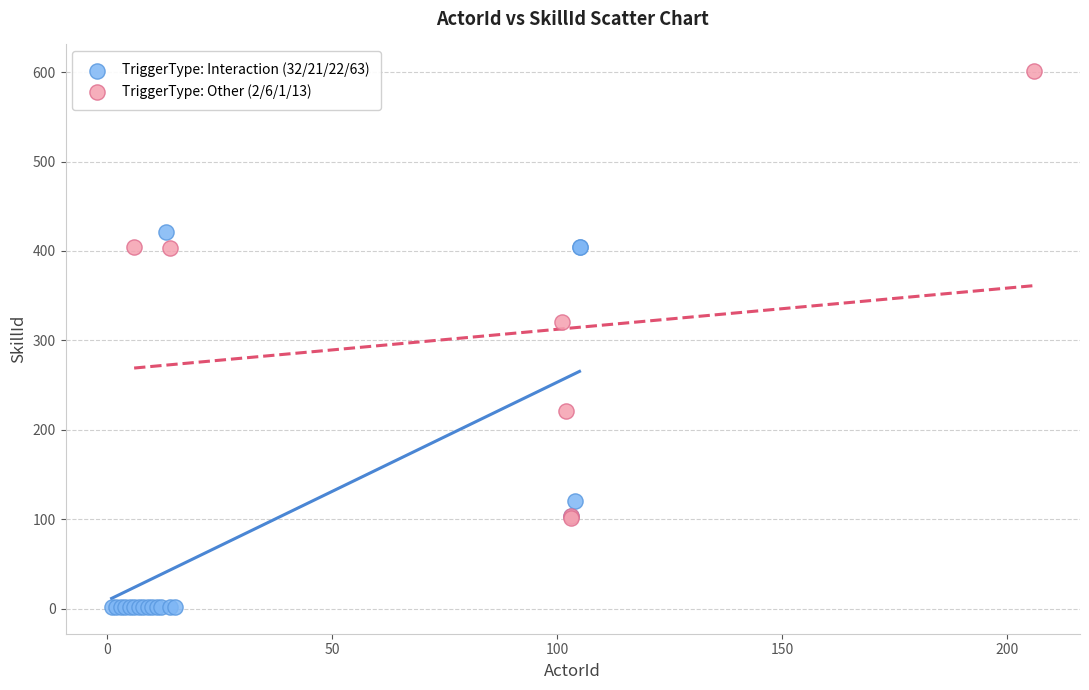

Which series reaches the maximum Y coordinate?

TriggerType: Other (2/6/1/13)